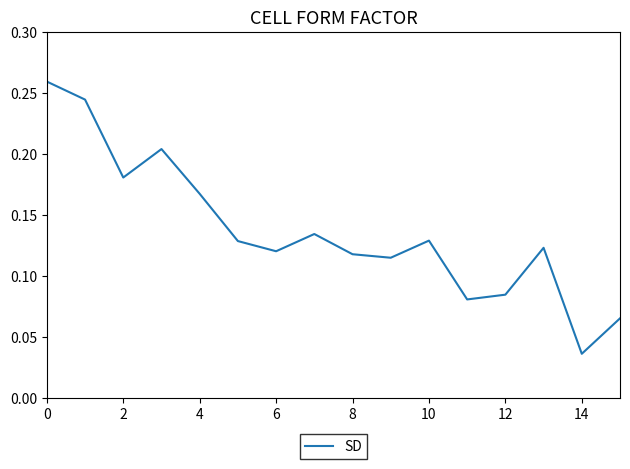

At which label is the value closest to 0?

14